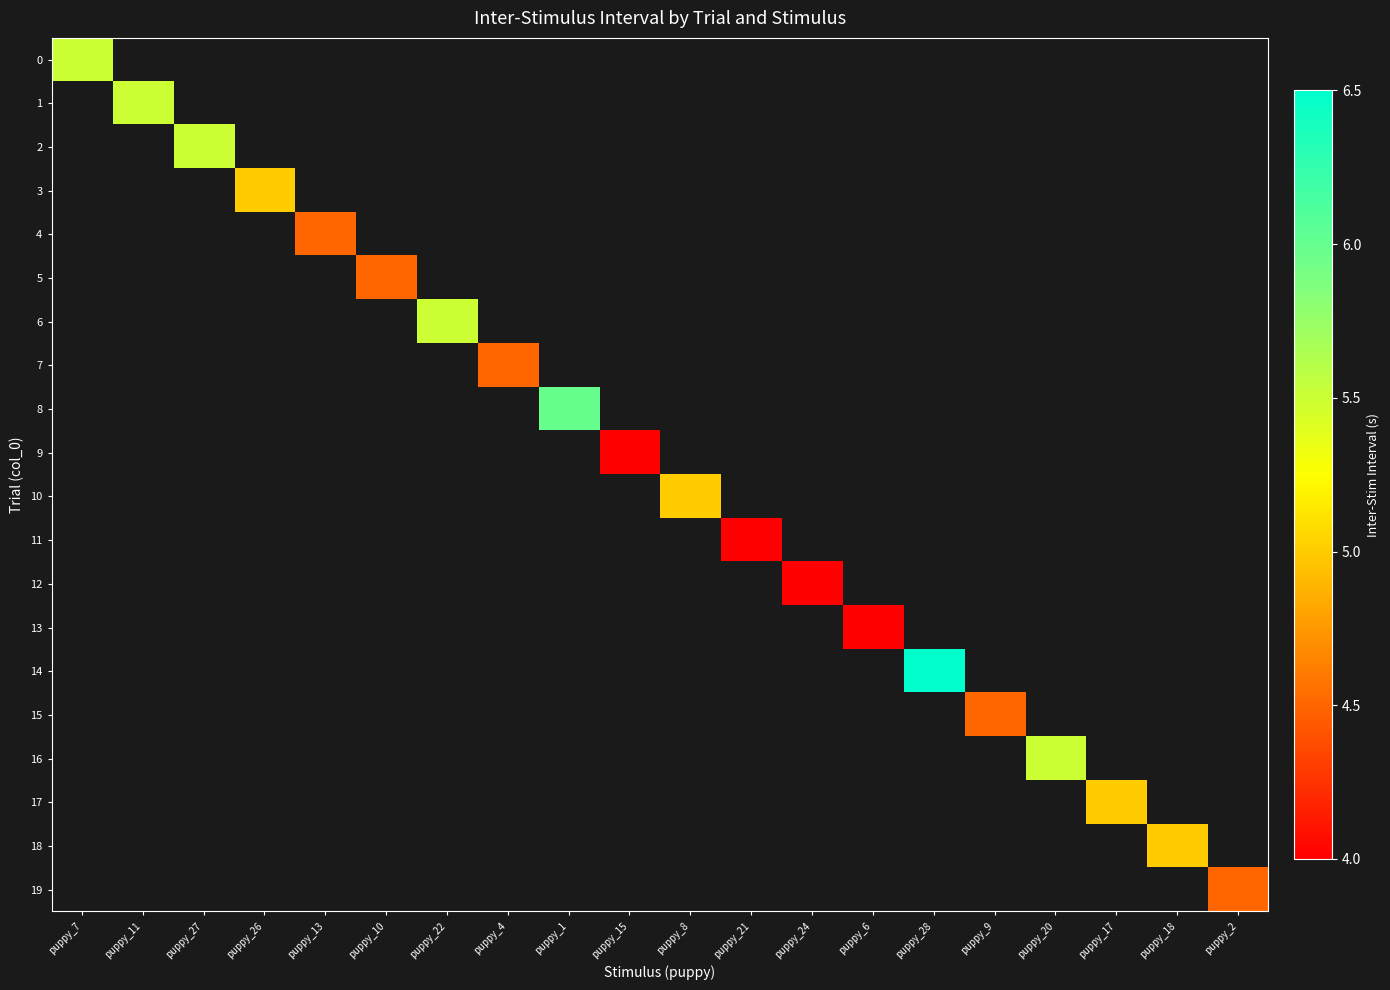

At how many categories does at least one series exceed 6?

1